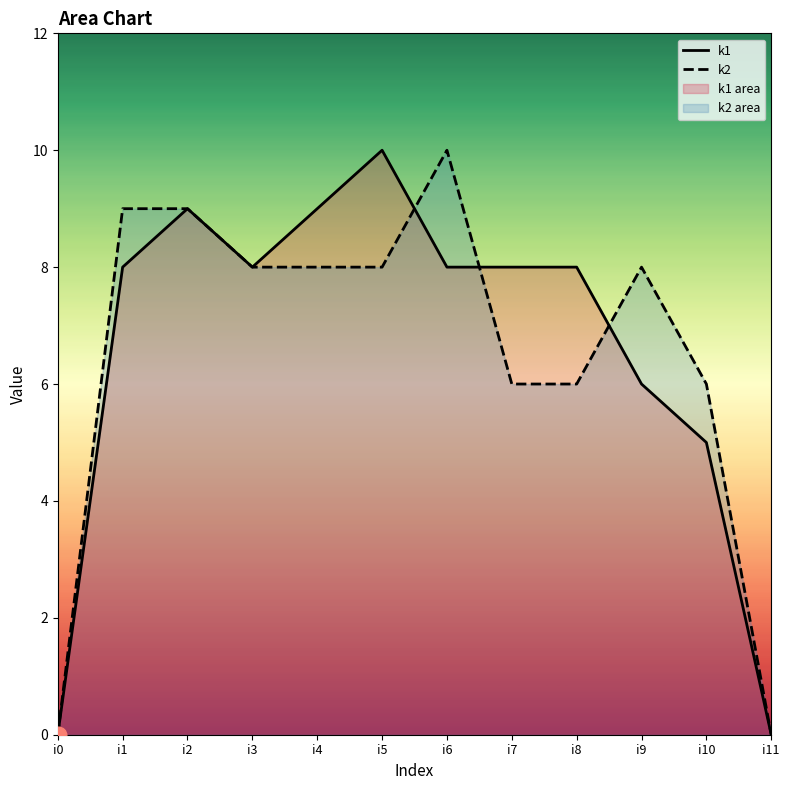

How many interior local peaks does the k1 series have?

2